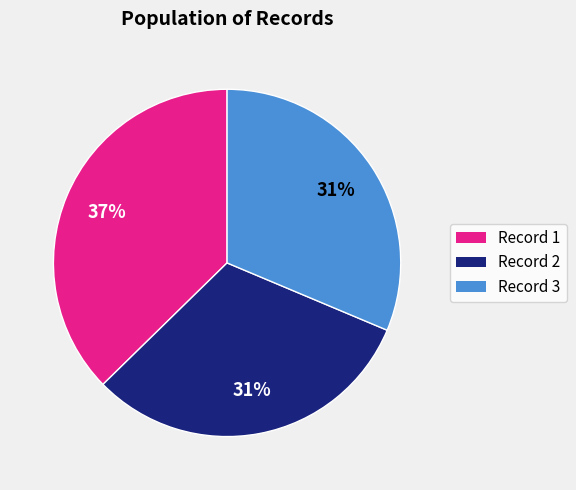

To the nearest percent, what portion does Record 3 represent?

31%